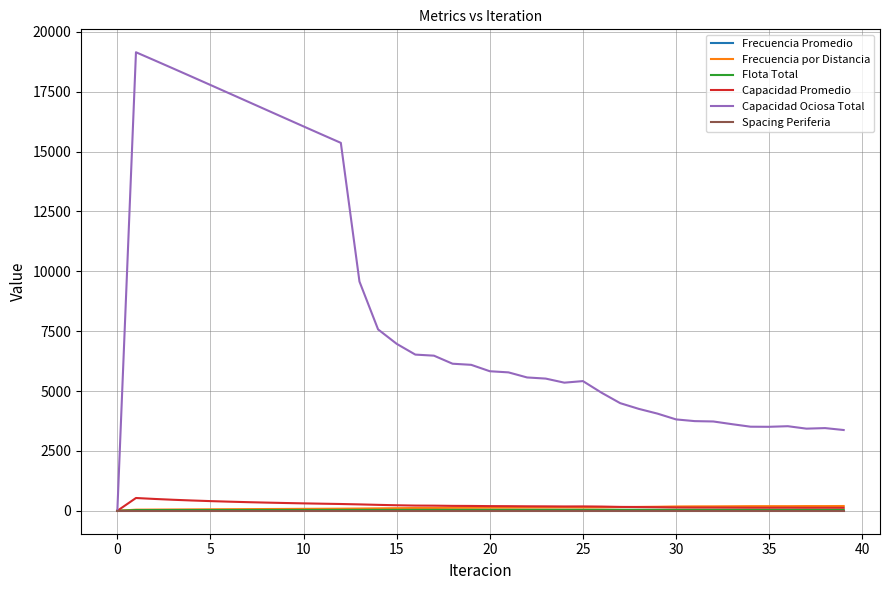

Which series has the widest spread of values?

Capacidad Ociosa Total